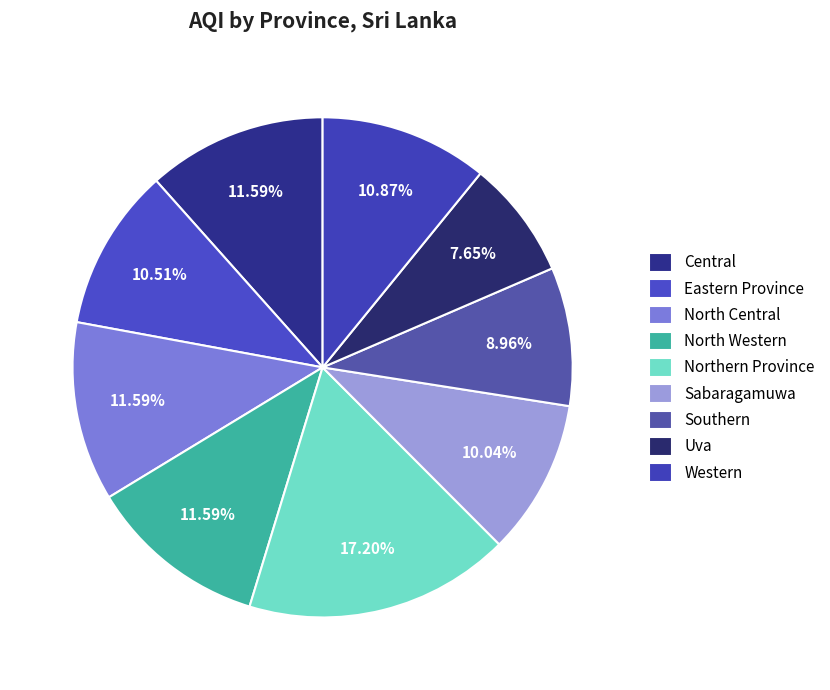

To the nearest percent, what is the combined percentage of Southern and North Western?

21%